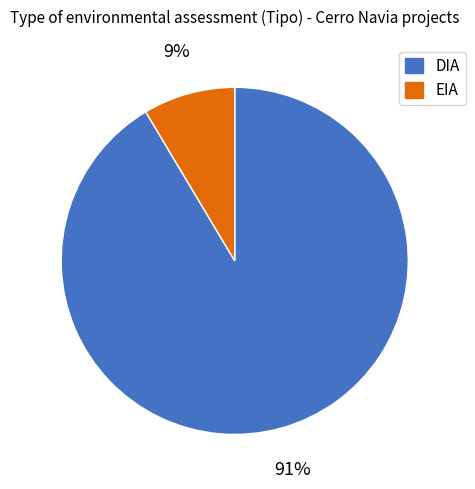

The EIA slice represents 21% of the pie. True or false?

False